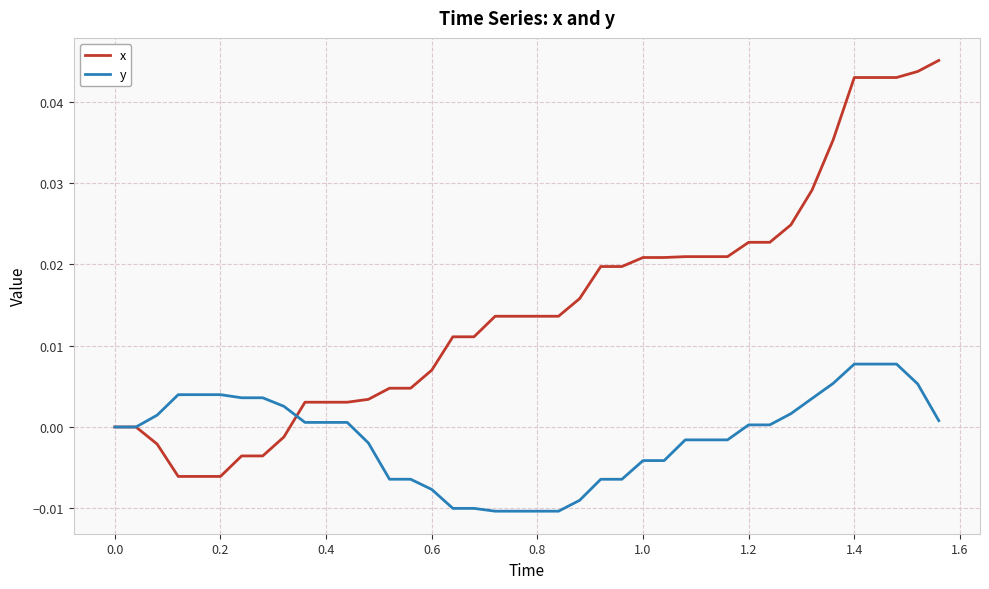

Which series has the largest total across all categories?

x